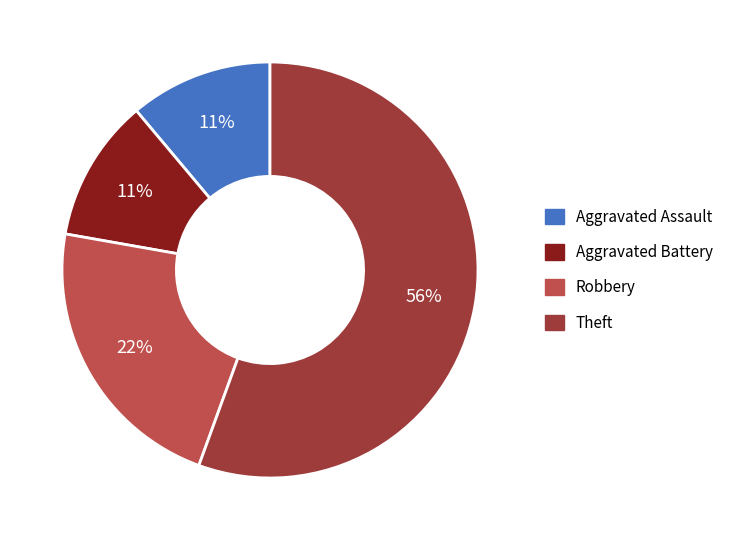

Is it true that Aggravated Assault is 11% of the pie?

True